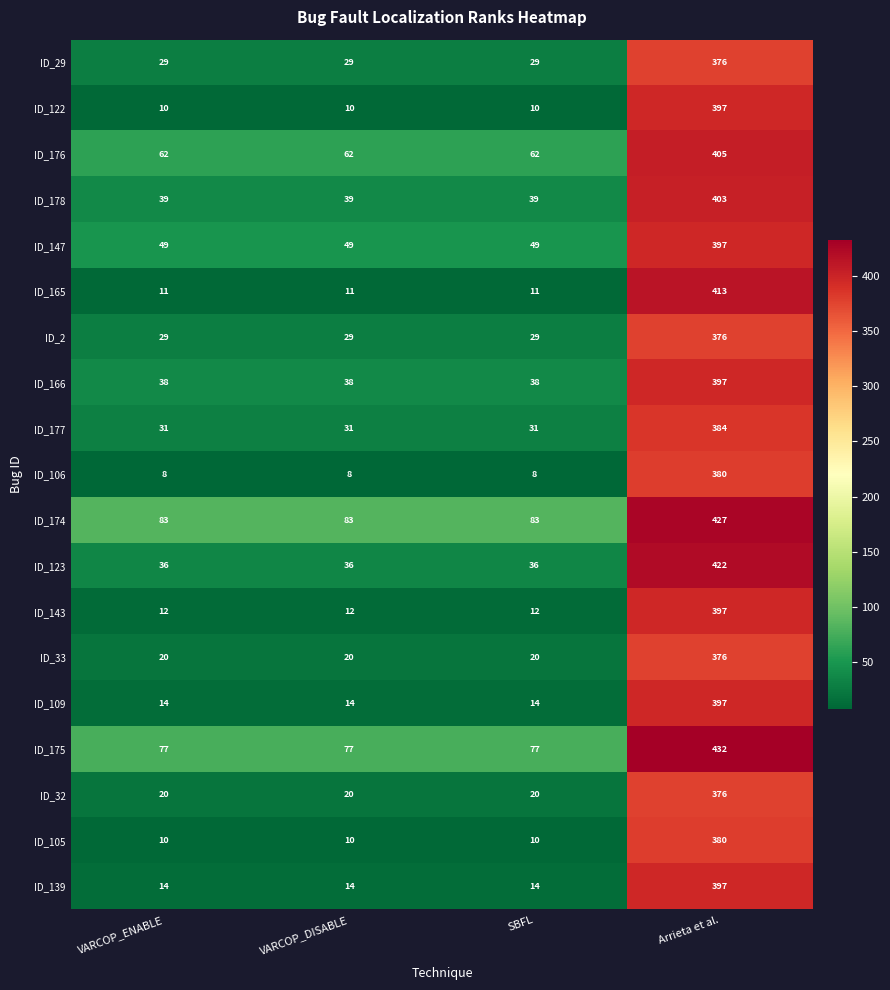

At how many categories does at least one series exceed 35?

4